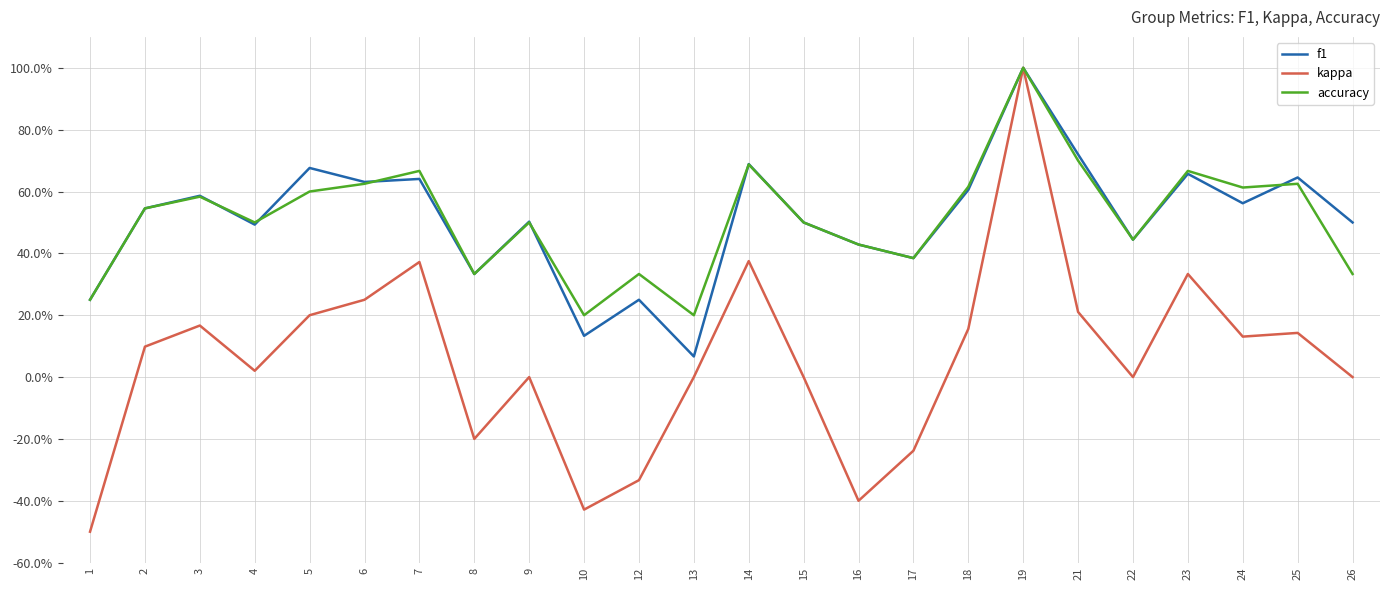

What is the value of the f1 point at the 2nd from the left?

0.5